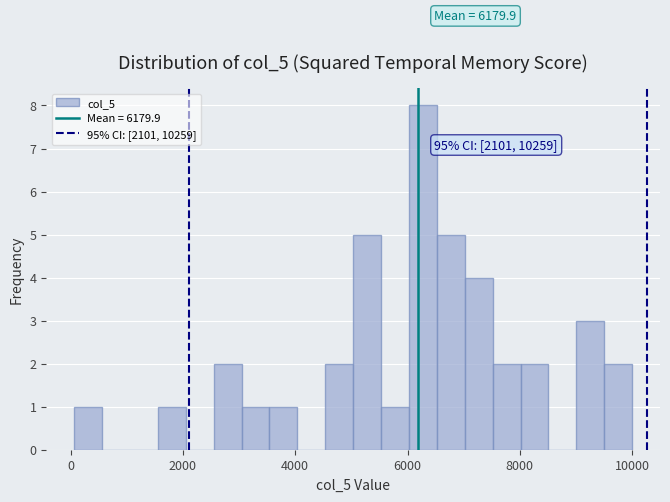

Around what value on the x-axis is the tallest bar? Give the approximate position of its centre, as read against the axis.

6200